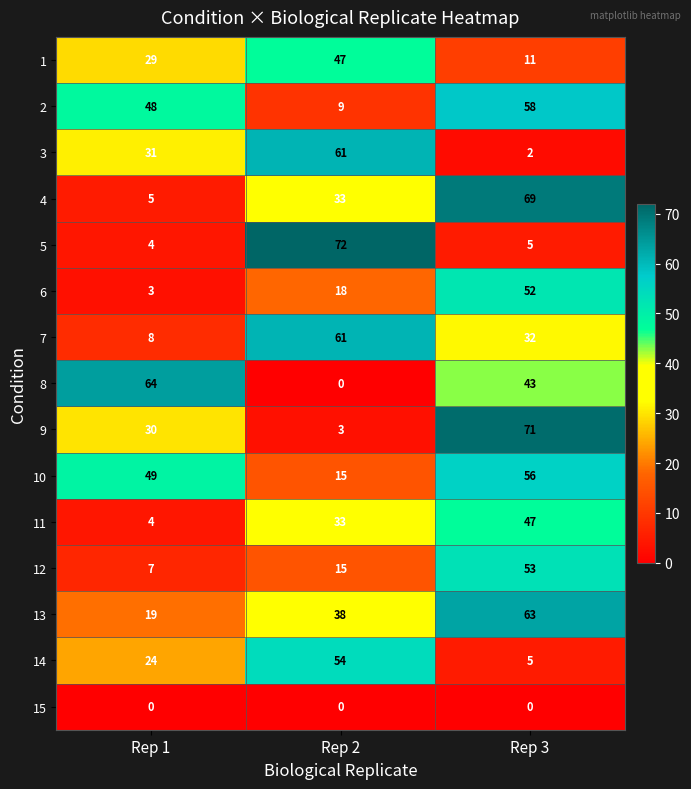

What is the approximate value of 8 at Rep 3?

43